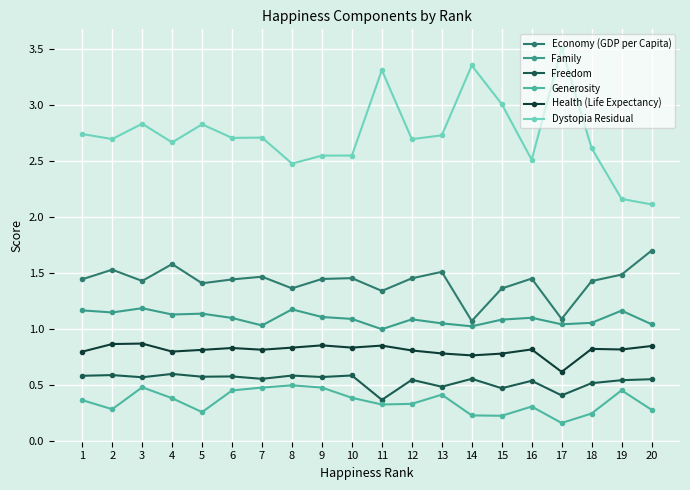

Does the chart have visible grid lines?

Yes